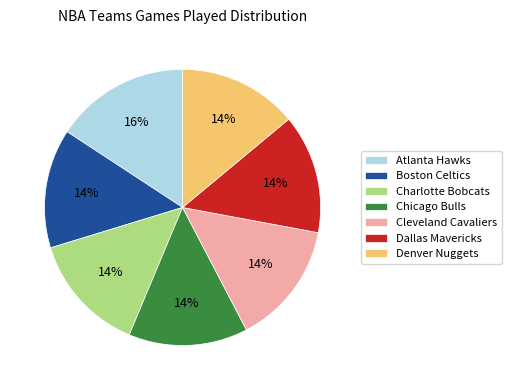

Between Atlanta Hawks and Charlotte Bobcats, which is larger?

Atlanta Hawks